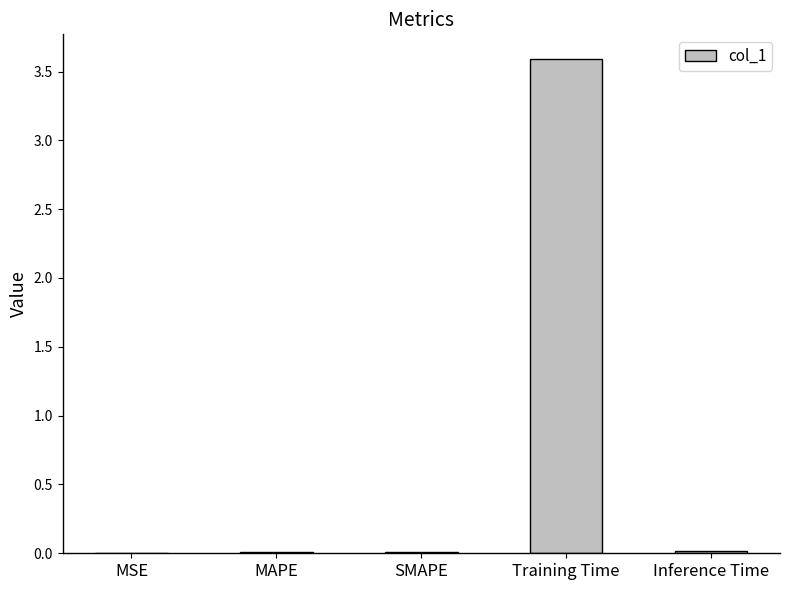

How many categories are shown in the chart?

5